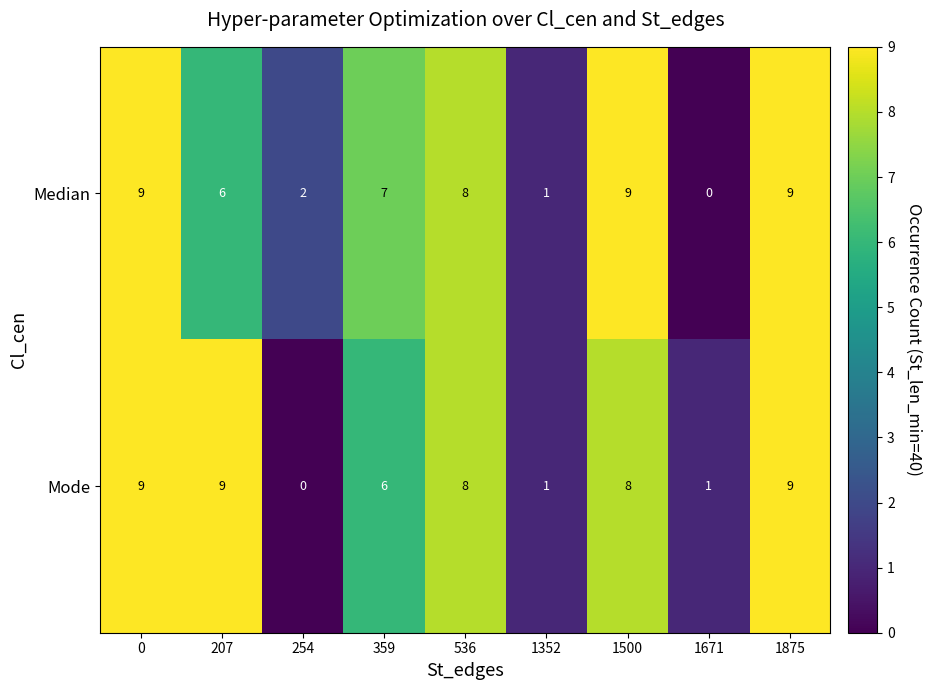

Is the value of Median at 359 greater than the value of Mode at 1352?

Yes